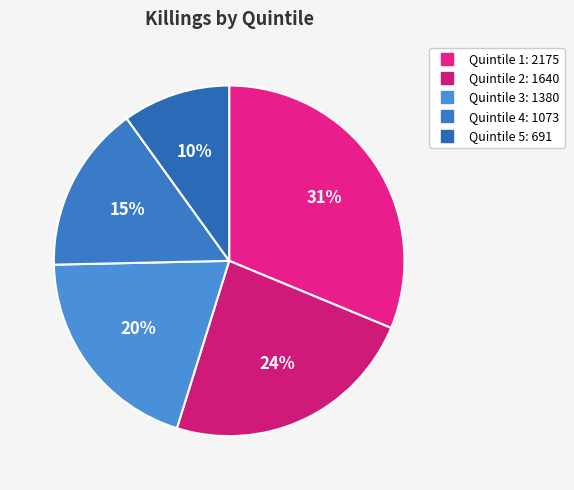

Which category has the biggest portion of the pie?

Quintile 1